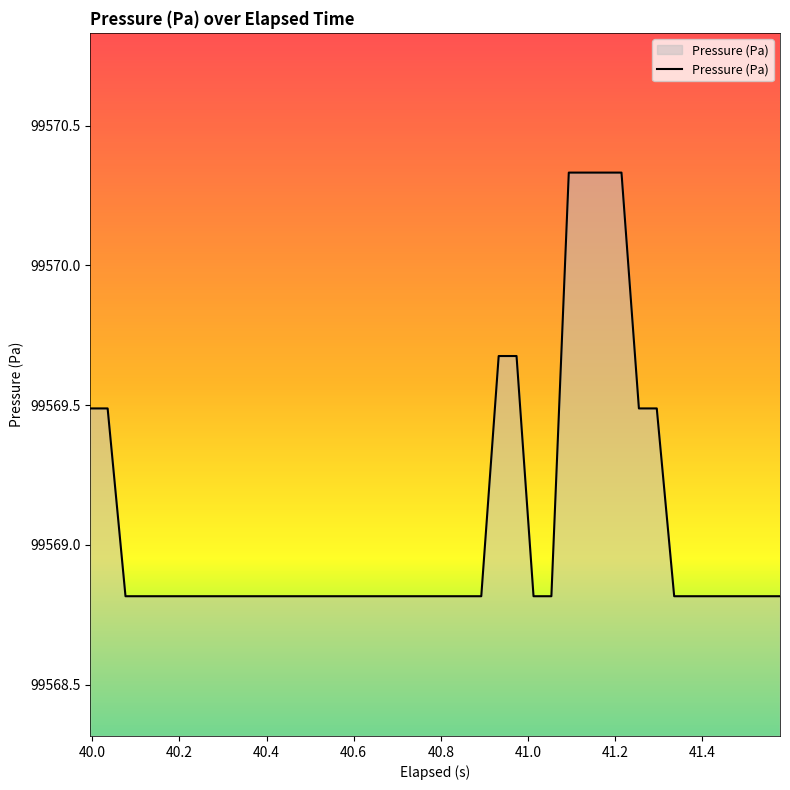

What is the smallest value displayed?

99568.8